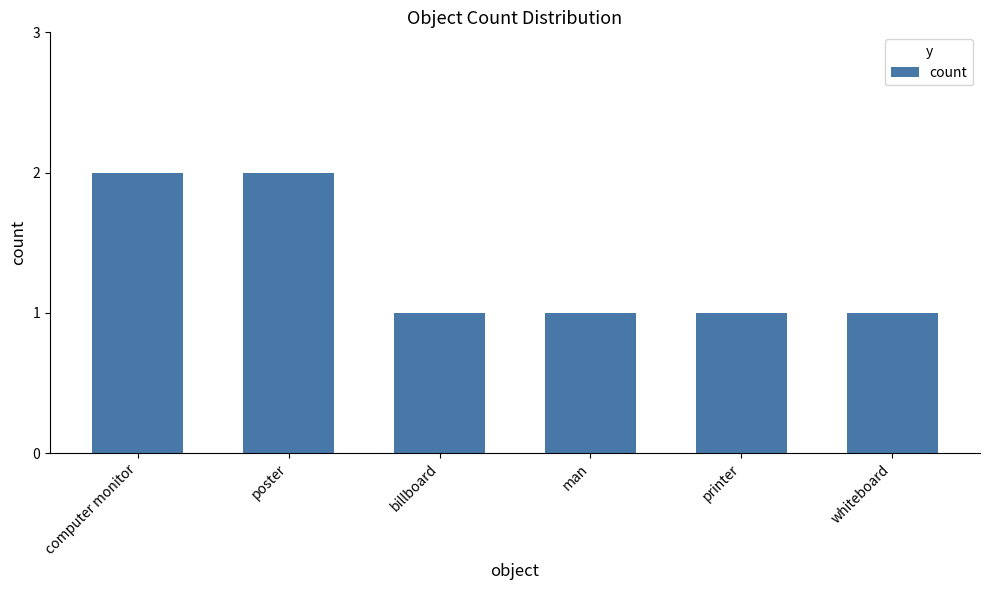

What is the smallest value displayed?

1